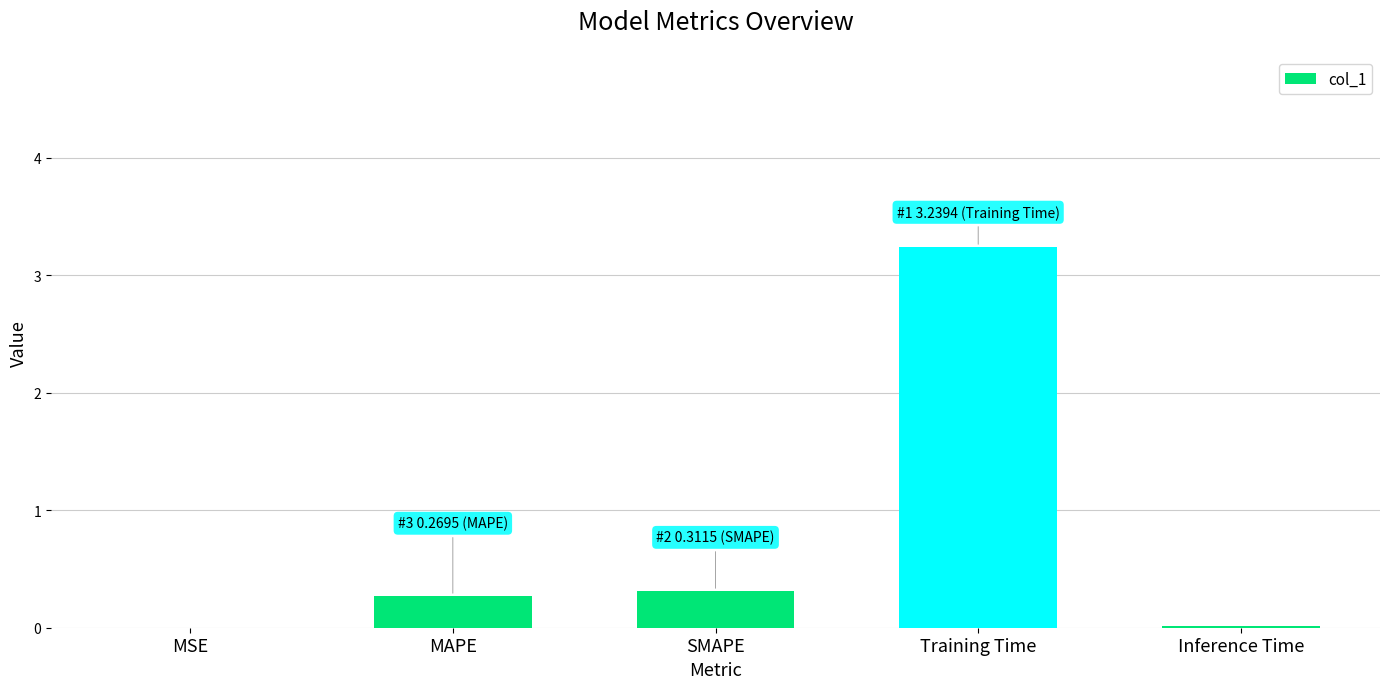

Which has a higher value, SMAPE or Inference Time?

SMAPE